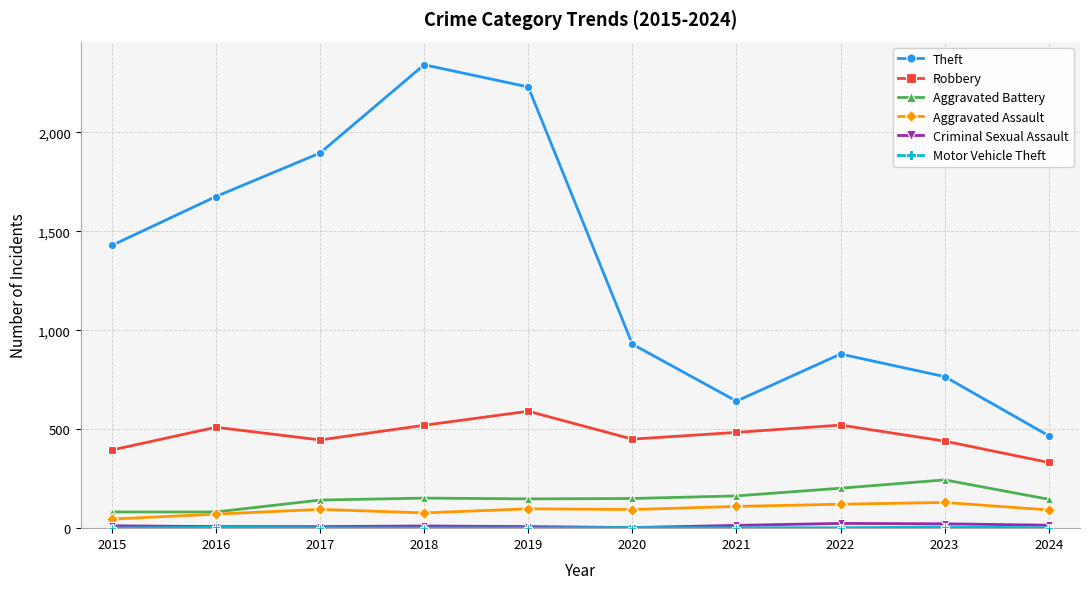

What is the lowest value of the Aggravated Battery series?

82